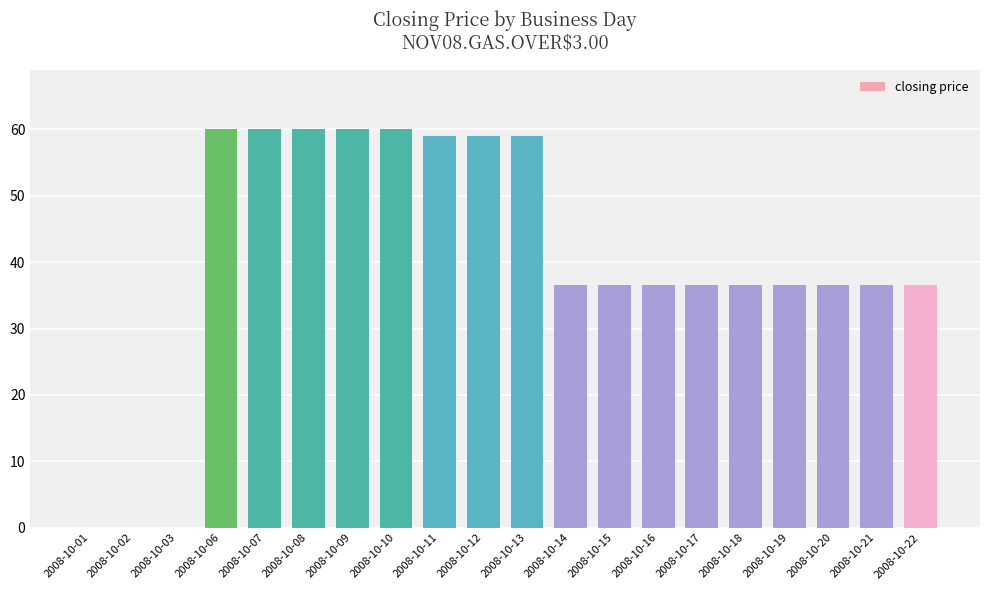

What is the average value?

40.3